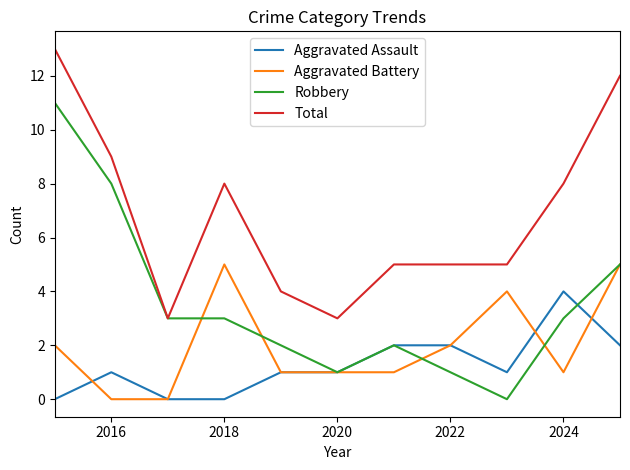

List the series in order of their peak value, lowest first.

Aggravated Assault, Aggravated Battery, Robbery, Total